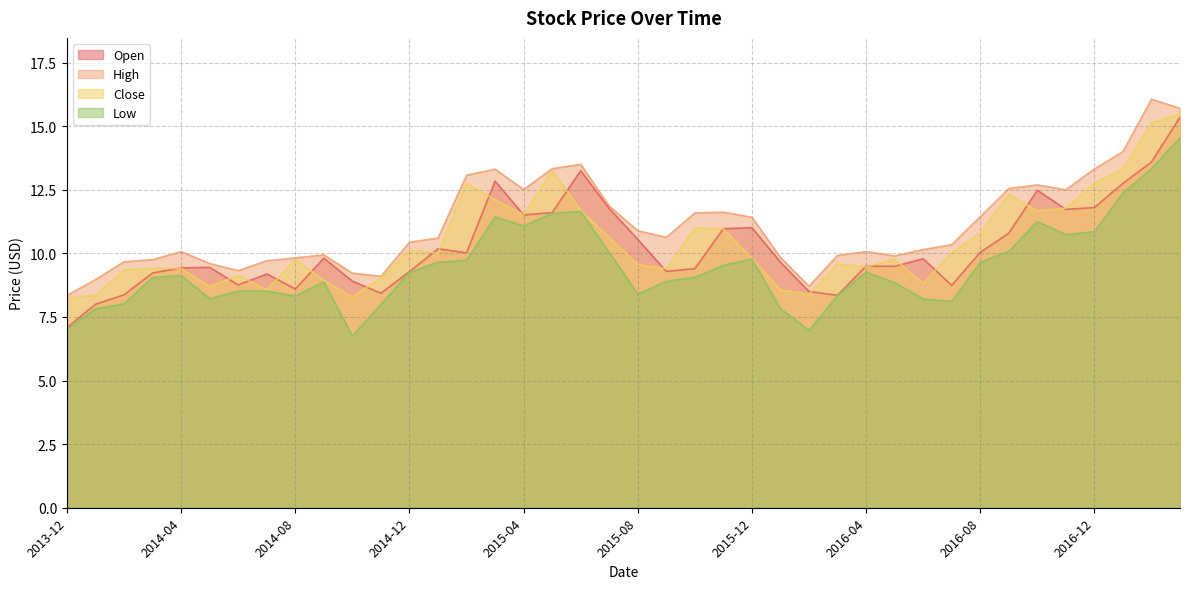

Reading left to right, list all the values displayed in this chart.

Open: 7.1	8.0	8.4	9.2	9.4	9.4	8.8	9.2	8.6	9.8	8.9	8.4	9.3	10.2	10.0	12.8	11.5	11.6	13.2	11.8	10.6	9.3	9.4	11.0	11.0	9.6	8.5	8.4	9.5	9.5	9.8	8.7	10.0	10.8	12.5	11.7	11.8	12.8	13.6	15.4
High: 8.4	9.0	9.7	9.8	10.1	9.6	9.3	9.7	9.8	9.9	9.2	9.1	10.4	10.6	13.1	13.3	12.5	13.3	13.5	11.9	10.9	10.6	11.6	11.6	11.4	9.8	8.7	9.9	10.1	9.9	10.1	10.3	11.4	12.6	12.7	12.5	13.3	14.0	16.1	15.7
Close: 8.2	8.4	9.3	9.4	9.4	8.7	9.1	8.6	9.8	8.9	8.3	9.0	10.1	10.0	12.8	12.1	11.5	13.3	11.7	10.6	9.6	9.4	11.0	11.0	9.8	8.6	8.4	9.6	9.5	9.8	8.8	10.0	10.8	12.3	11.7	11.8	12.8	13.3	15.1	15.5
Low: 7.0	7.8	8.0	9.1	9.1	8.2	8.5	8.5	8.3	8.9	6.8	8.0	9.2	9.6	9.7	11.4	11.1	11.6	11.6	10.0	8.4	8.9	9.1	9.5	9.8	7.8	7.0	8.4	9.3	8.9	8.2	8.1	9.6	10.1	11.2	10.7	10.9	12.4	13.3	14.6